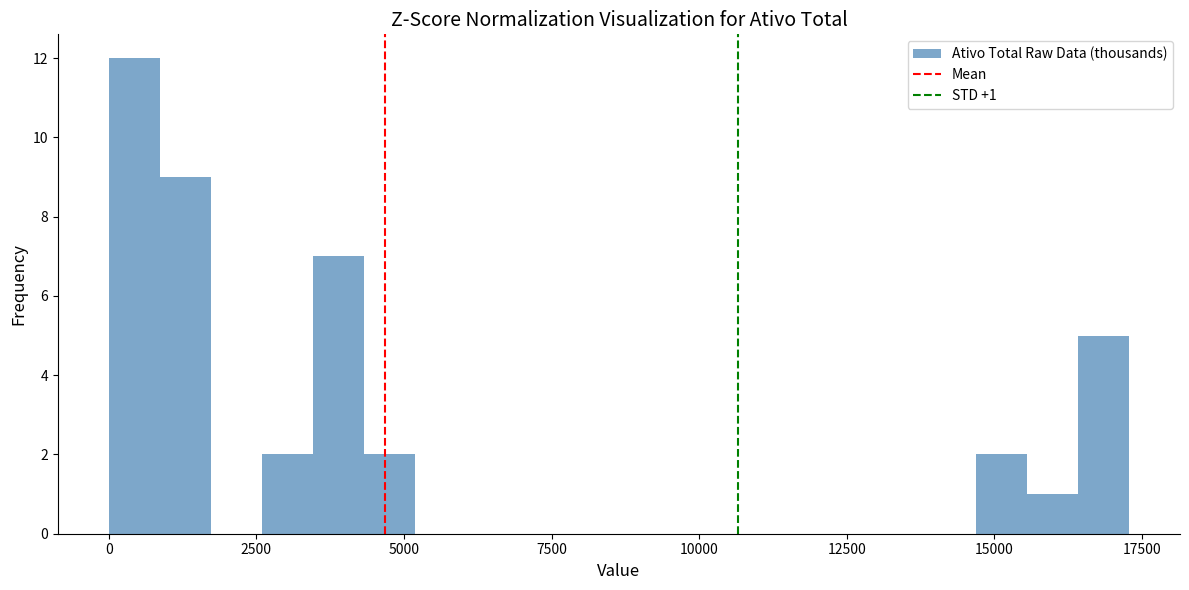

Read against the x-axis, roughly where is the centre of the tallest bar?

500